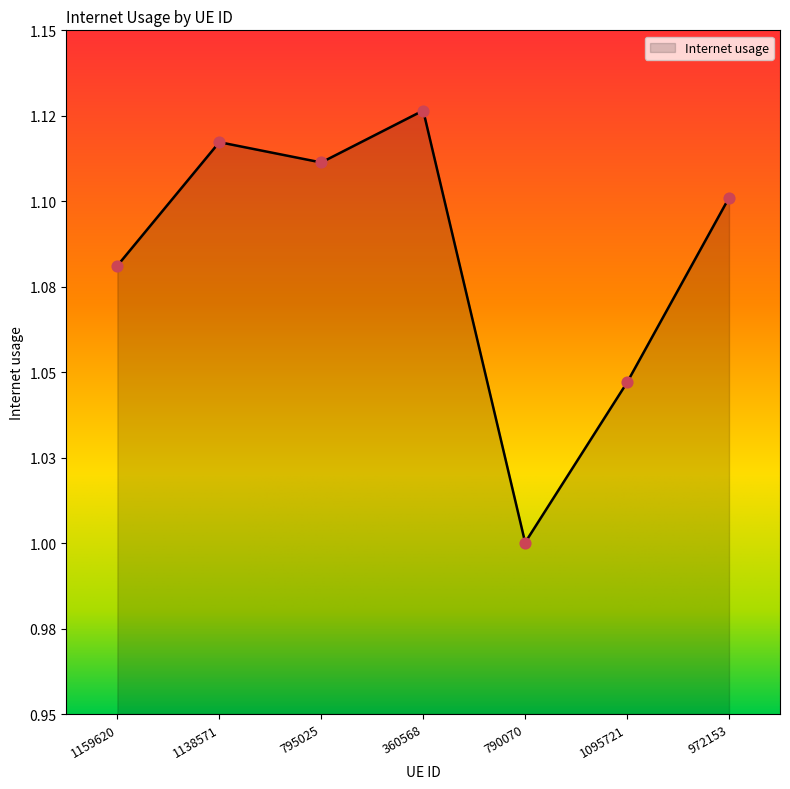

What is the change in value from 1095721 to 972153?

+0.1